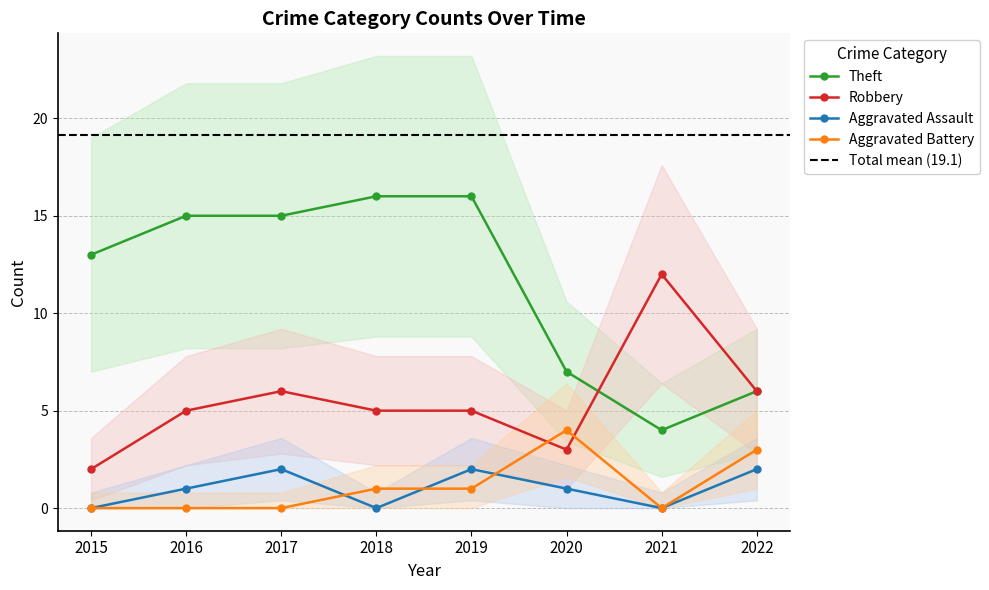

How many data points in Theft are less than 15?

4